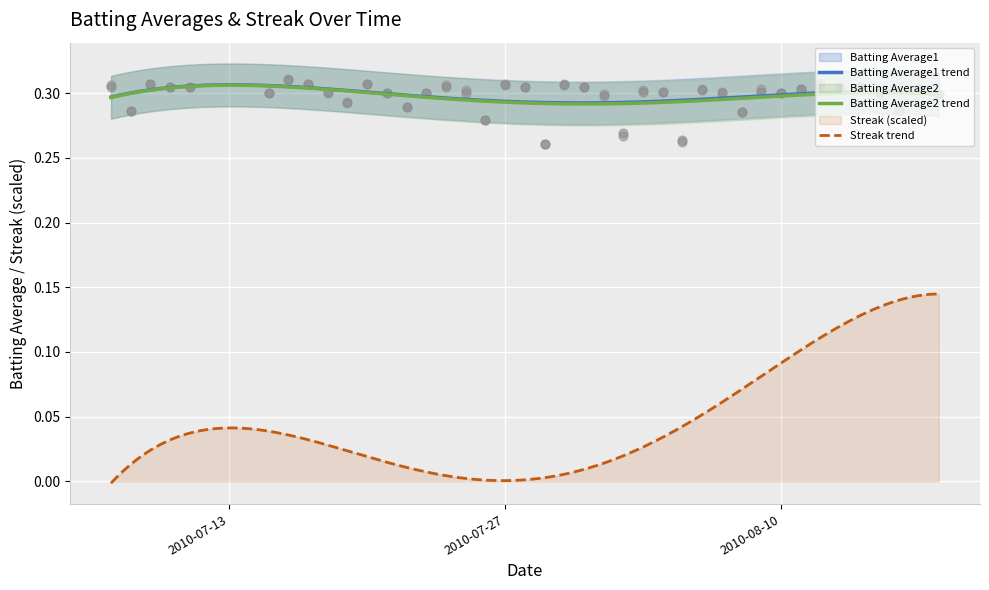

Which series contains the highest Y value?

Batting Average1